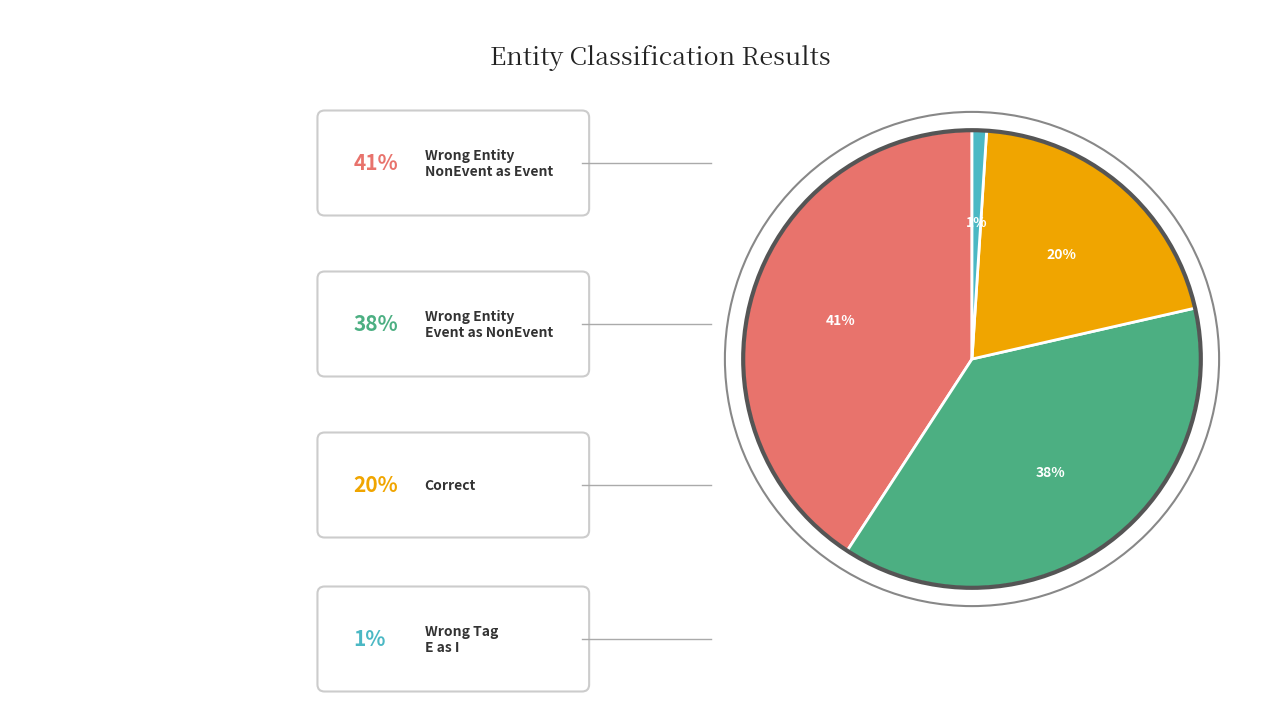

To the nearest percent, what is the average slice percentage?

25%